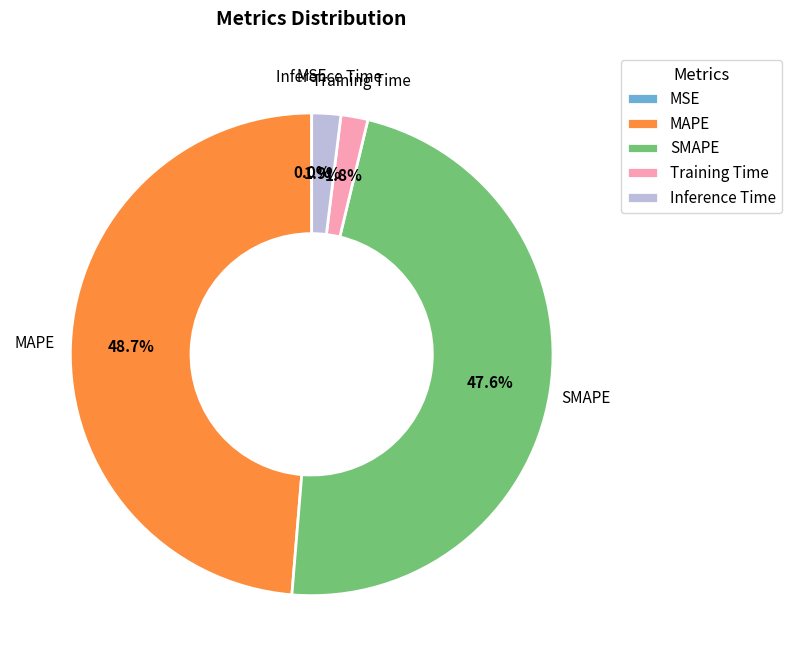

True or false: Inference Time accounts for 9% of the total.

False